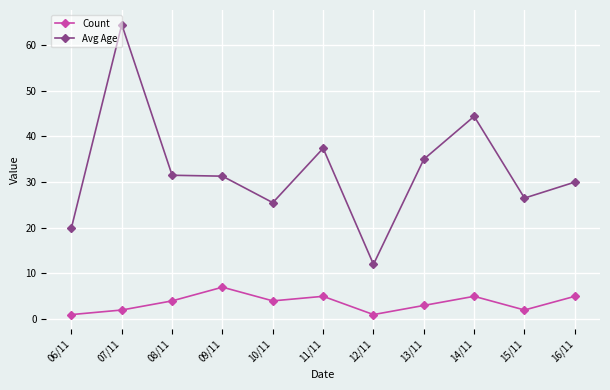

True or false: Avg Age and Count cross at least once.

False